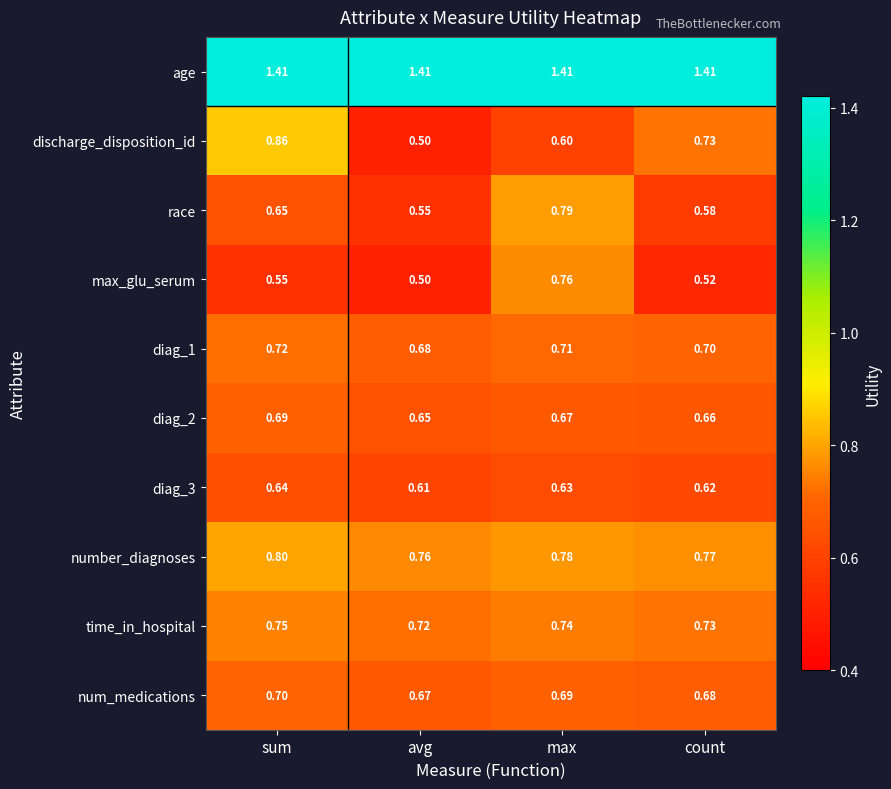

At which label is discharge_disposition_id closest to 0?

avg